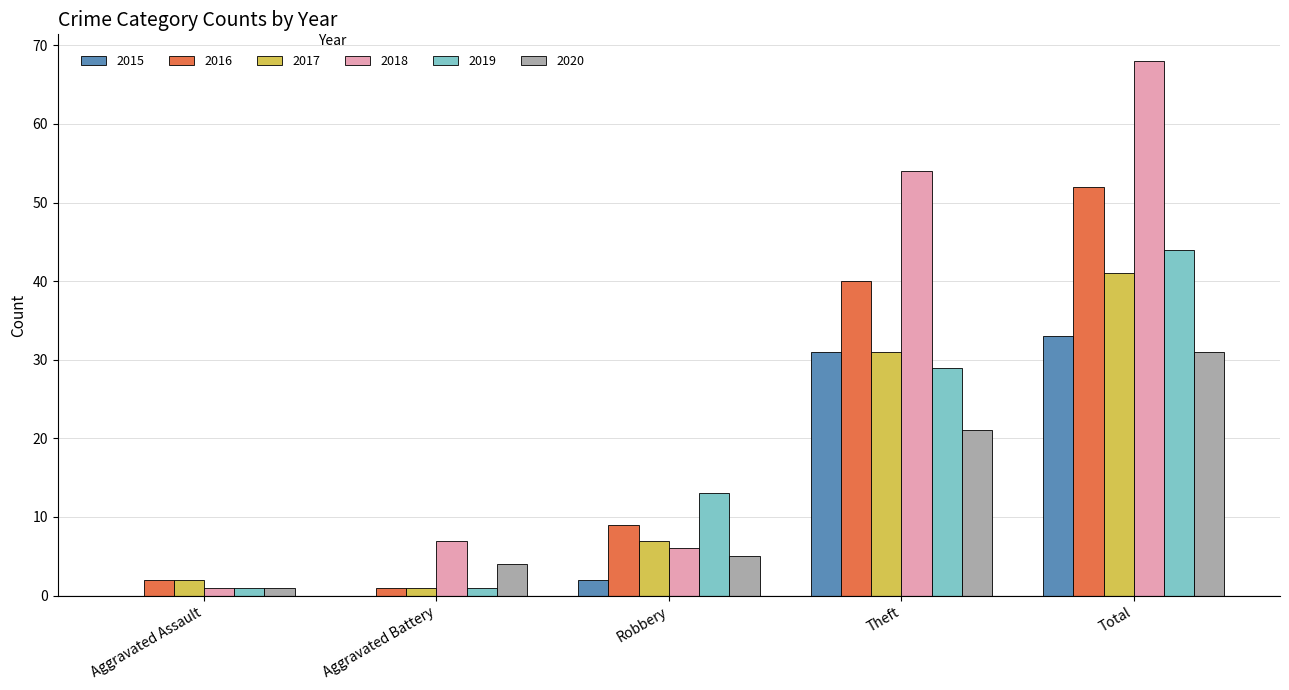

How many groups of bars are there?

5